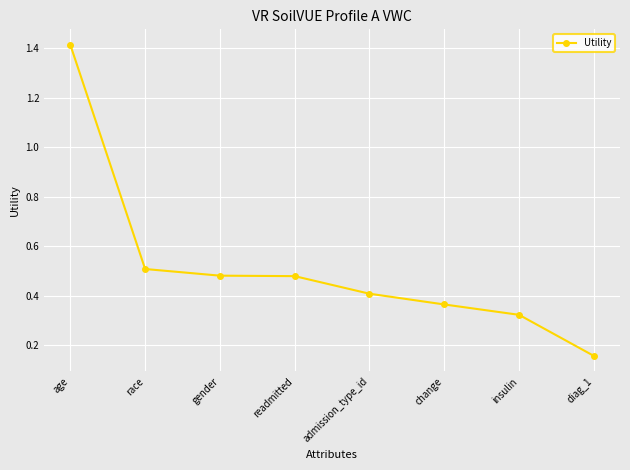

What is the label of the 7th point from the right?

race